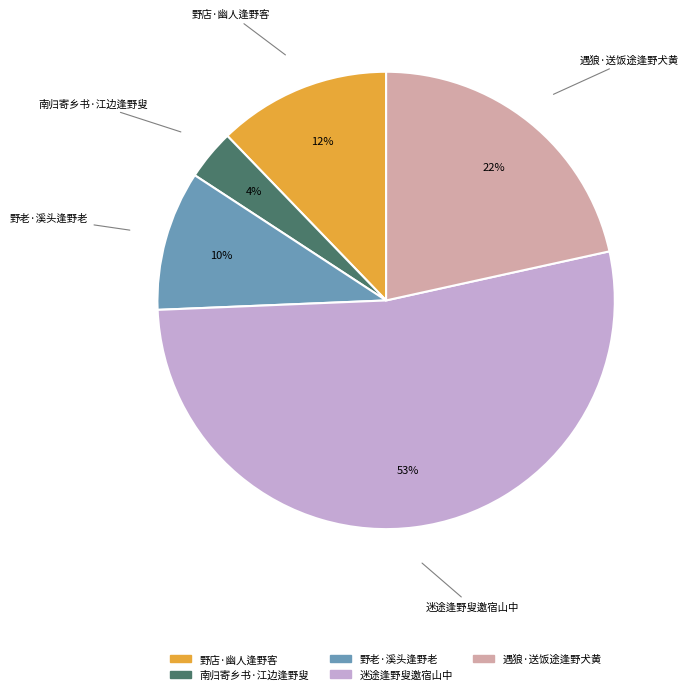

Which slice is the largest?

迷途逢野叟邀宿山中